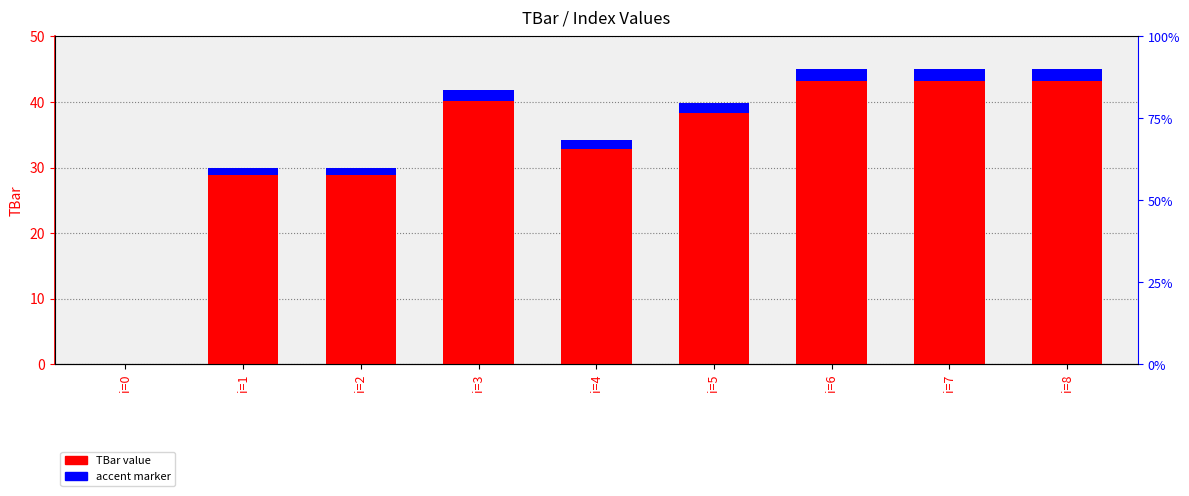

What is the sum of the TBar value values at i=1 and i=8?

75.0